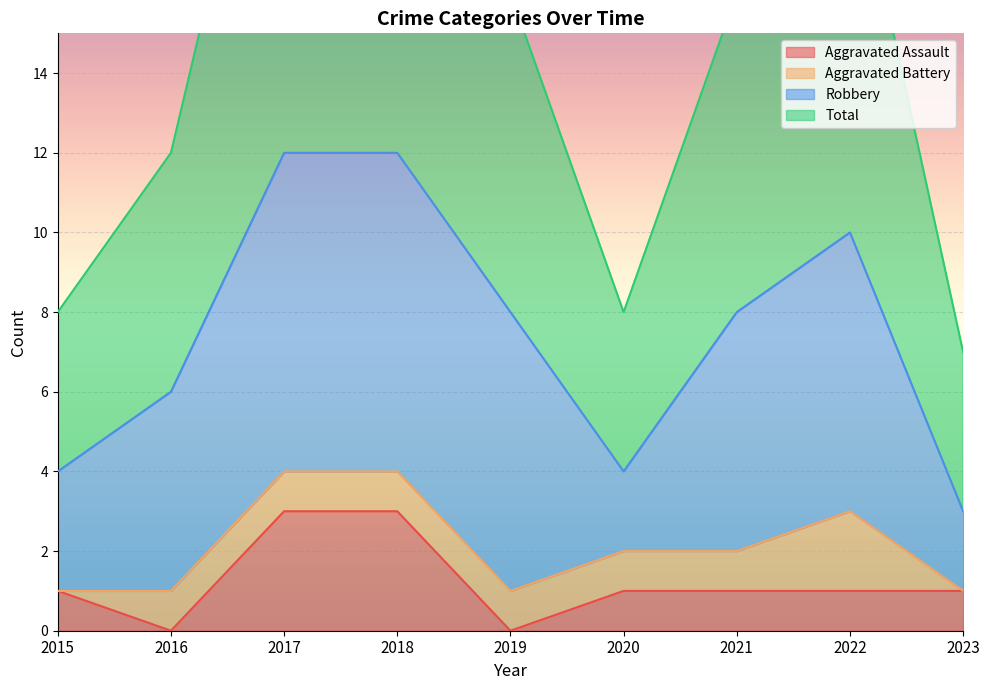

What is the average value of the Aggravated Assault series?

1